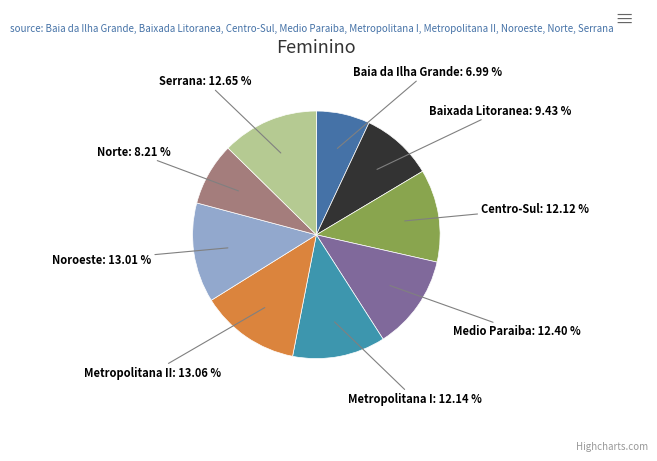

Is it true that Metropolitana I is 12% of the pie?

True